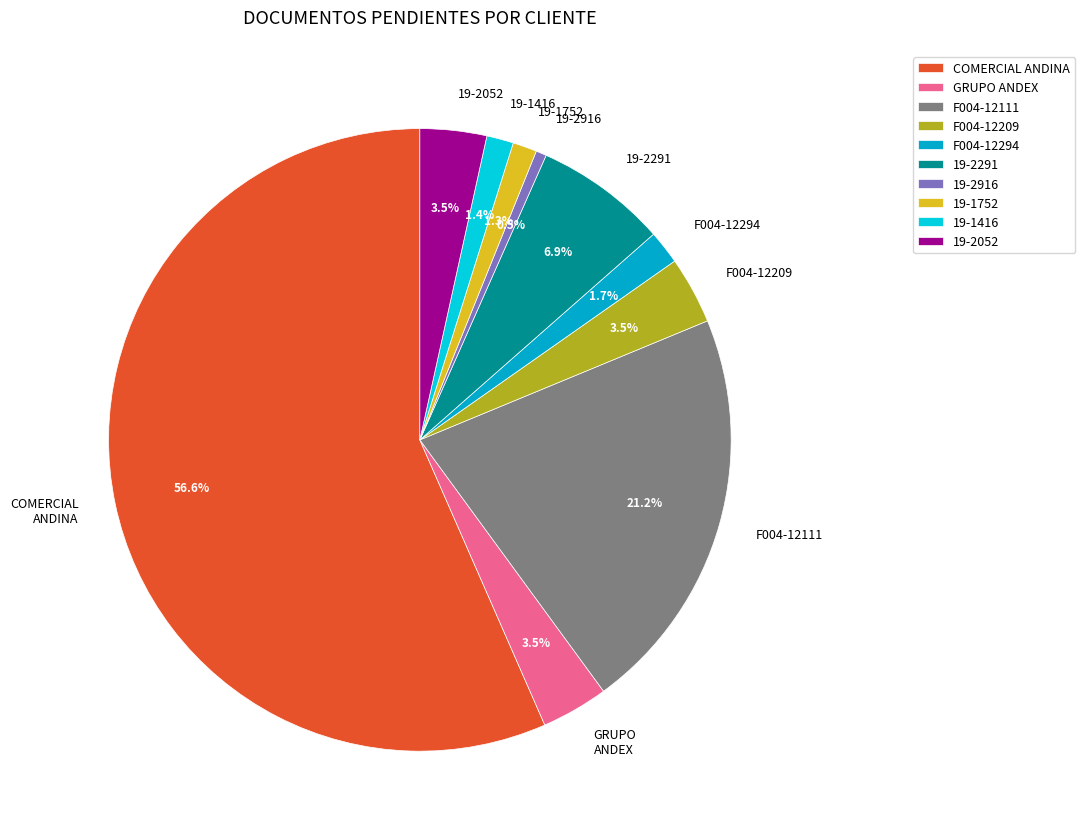

Which category has the smallest portion of the pie?

19-2916